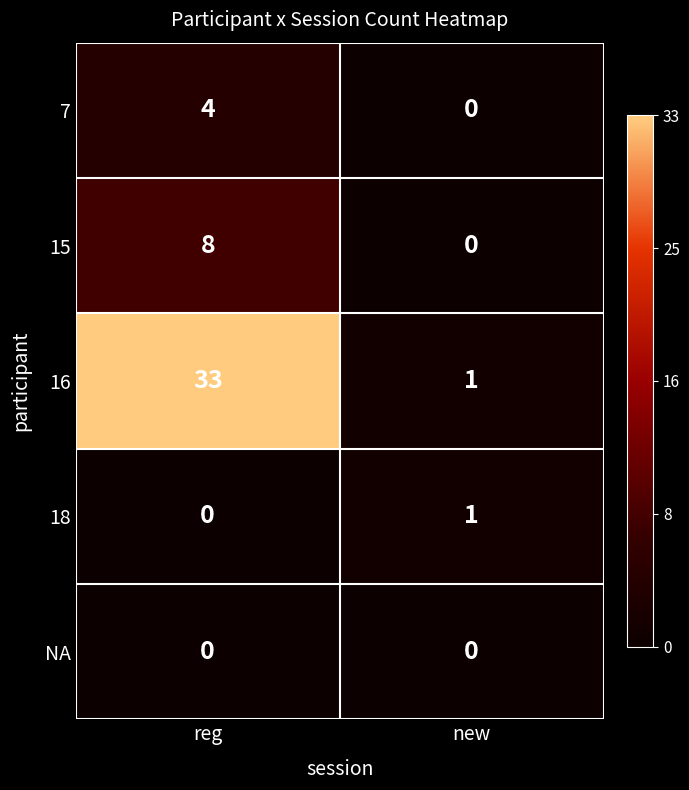

List the labels in order of 7 value, largest first.

reg, new